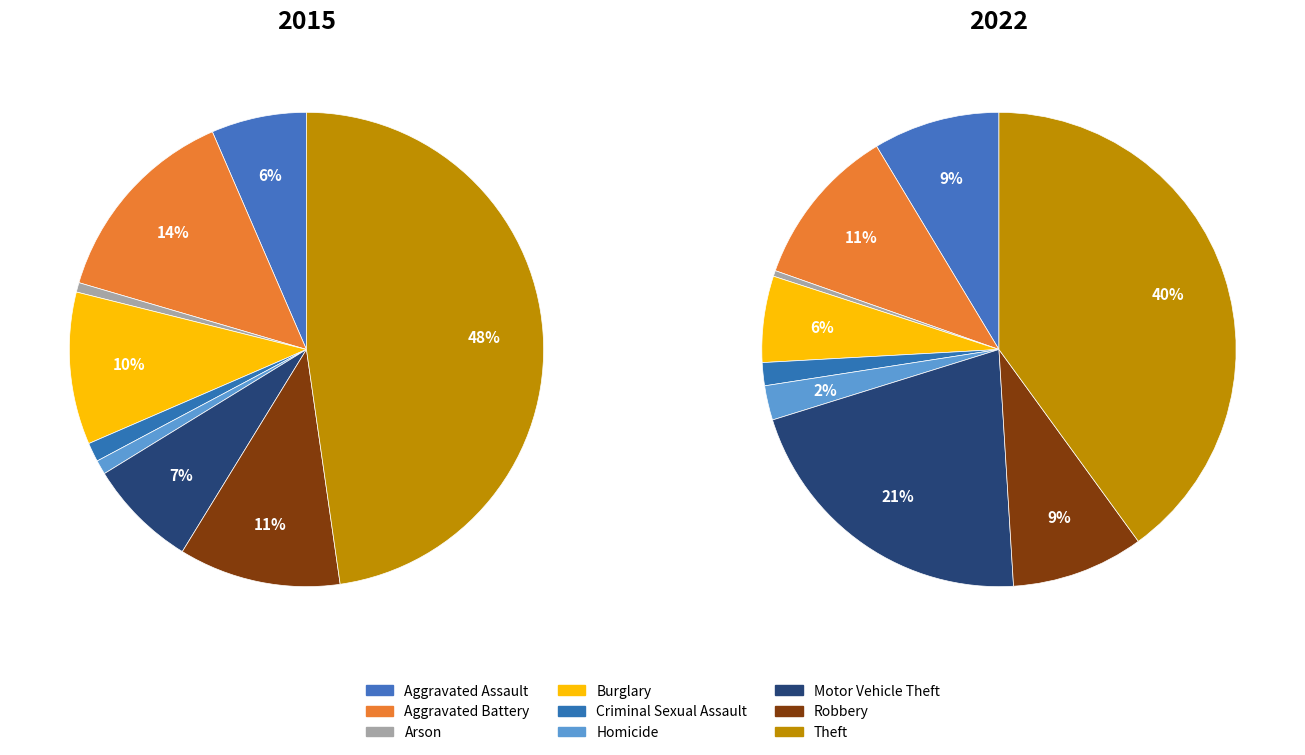

How many slices are in this pie chart?

9